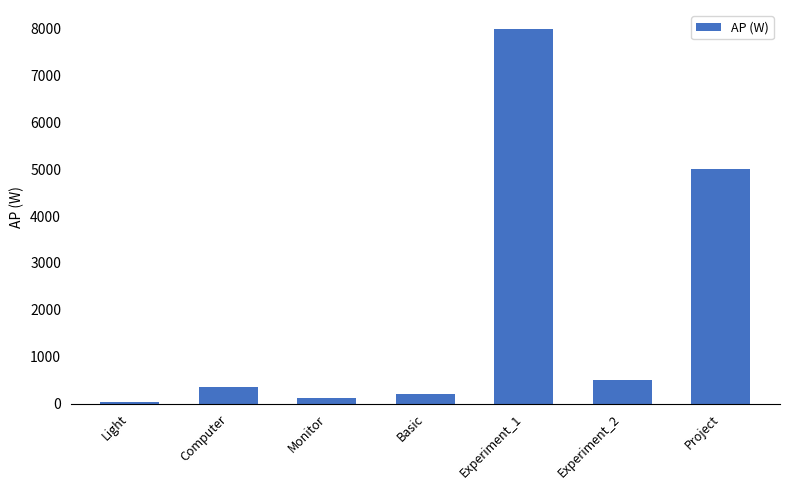

What is the sum of all values?

14206